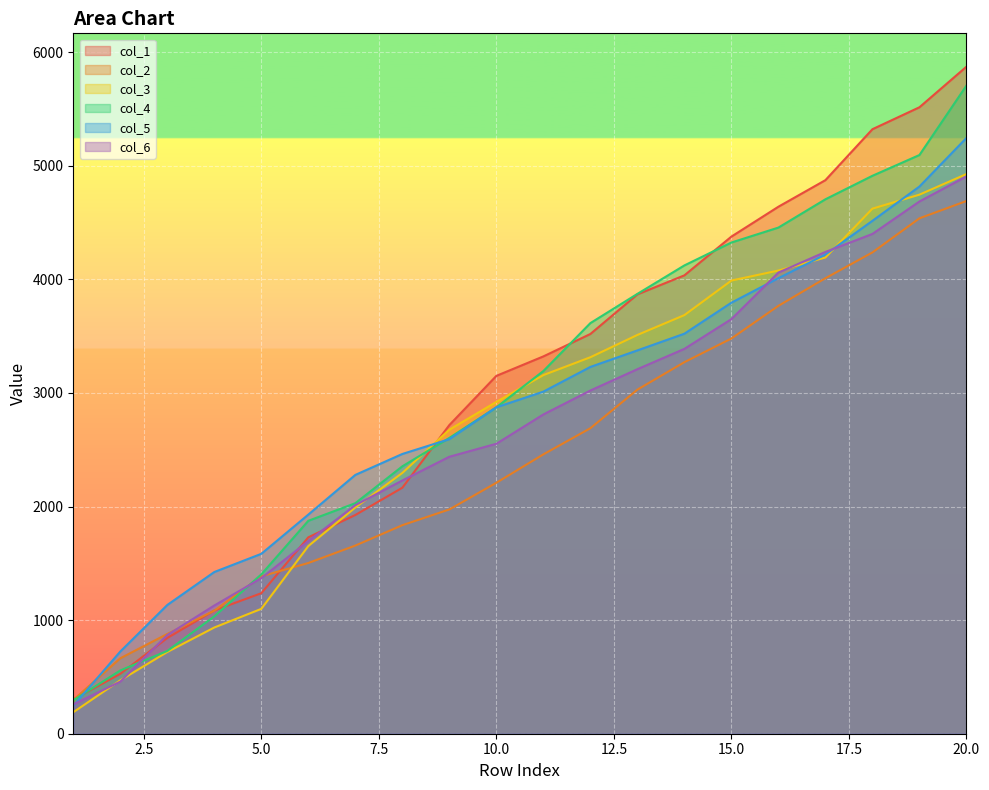

How many lines are shown in the chart?

6